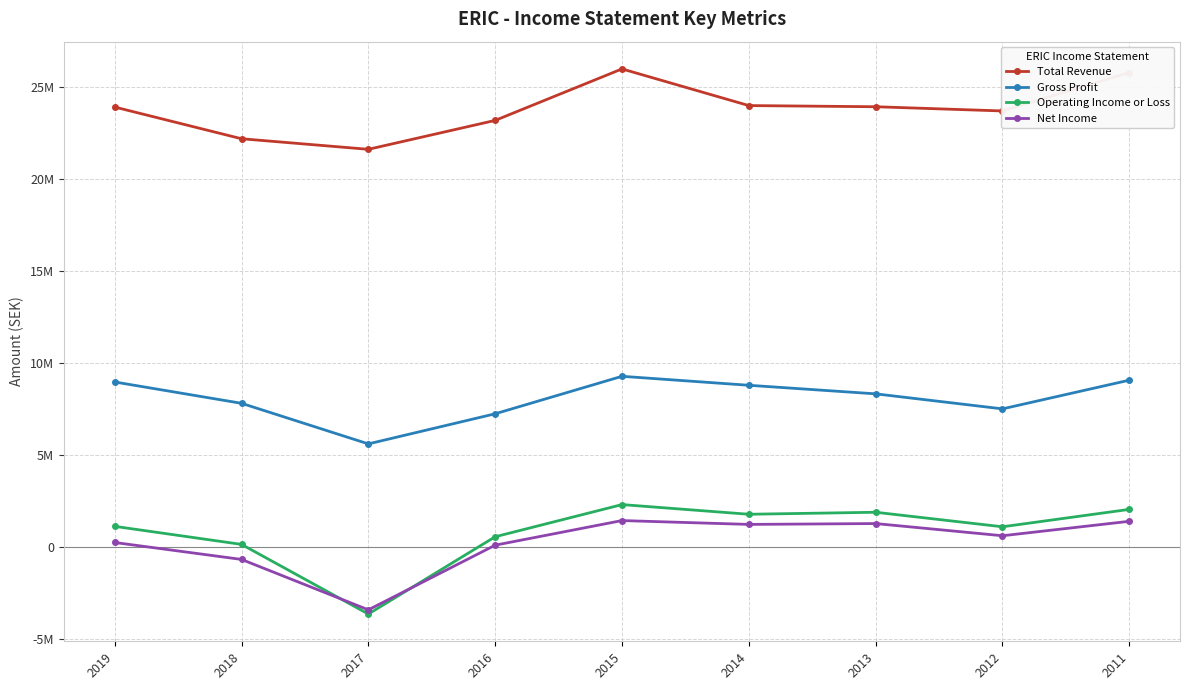

The Operating Income or Loss series shows 130600 at 2018. True or false?

True